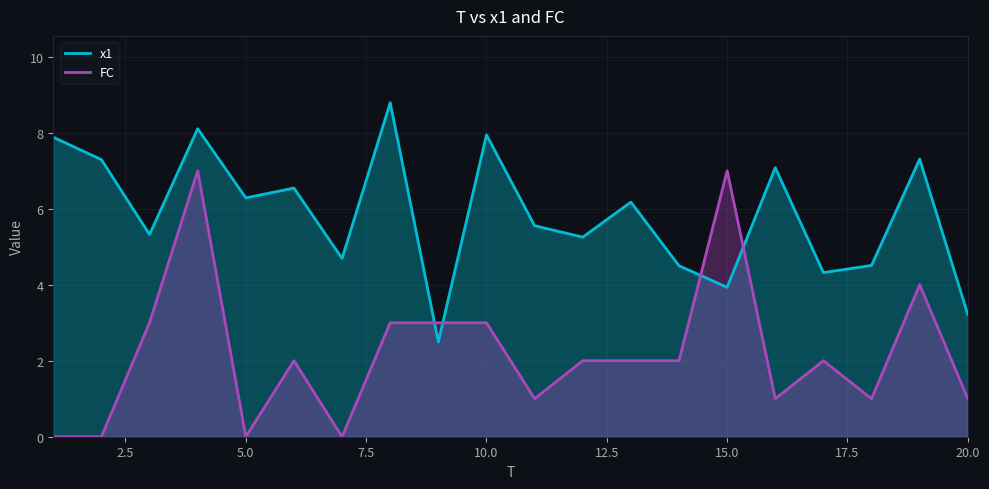

How many data points in x1 are above 6?

10